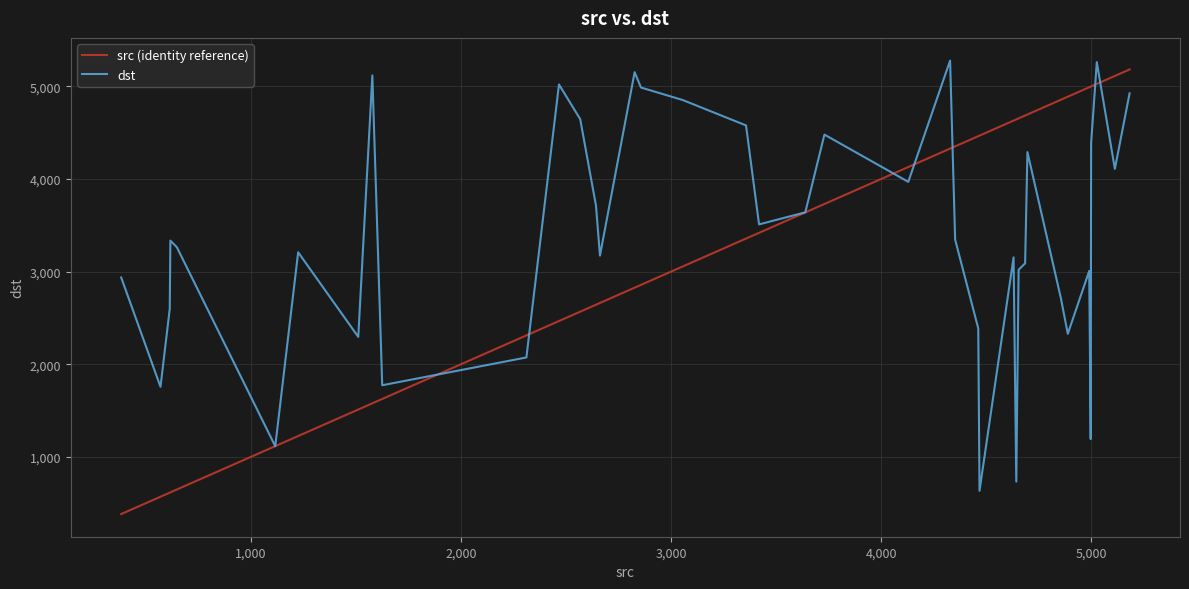

What is the greatest value displayed?

5278